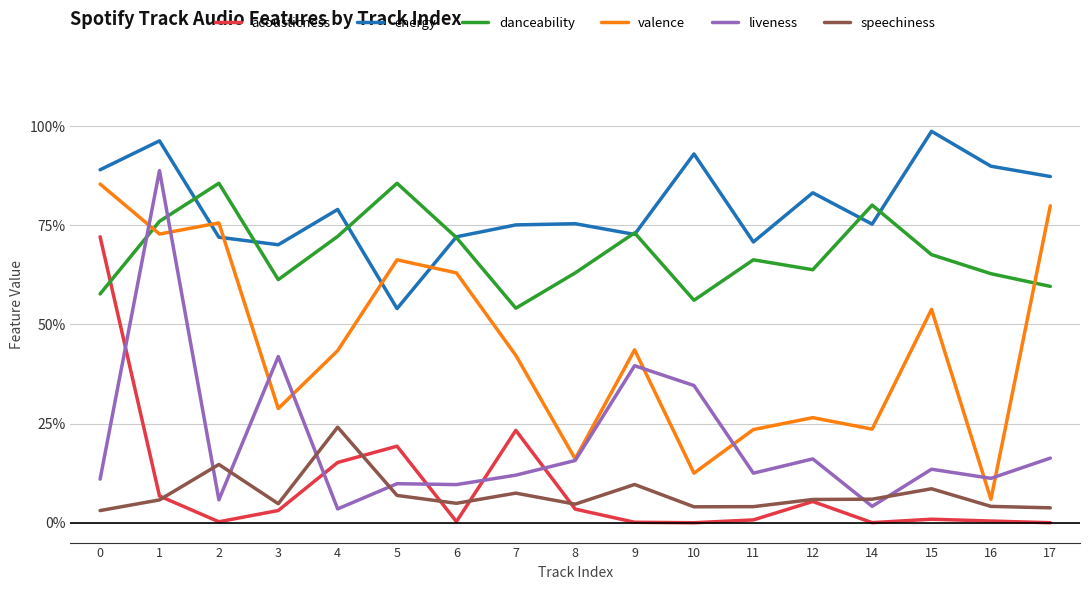

Is this an area chart (filled region under the line)?

No